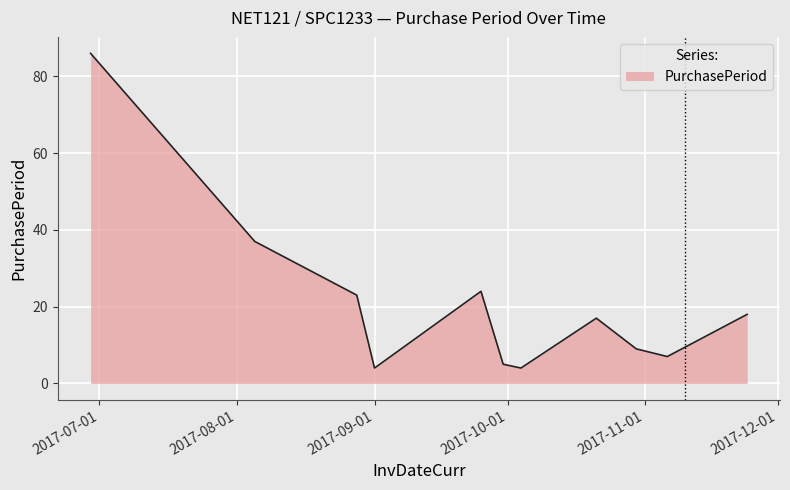

How many lines are shown in the chart?

1